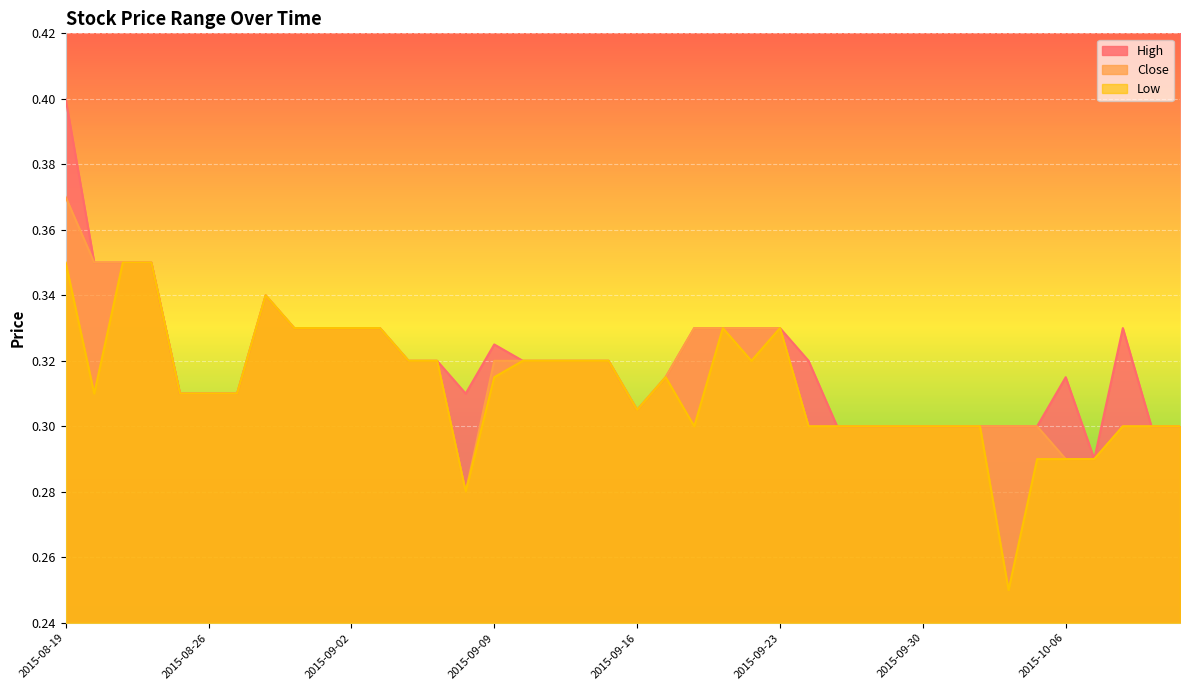

How many interior local peaks does the Low series have?

4